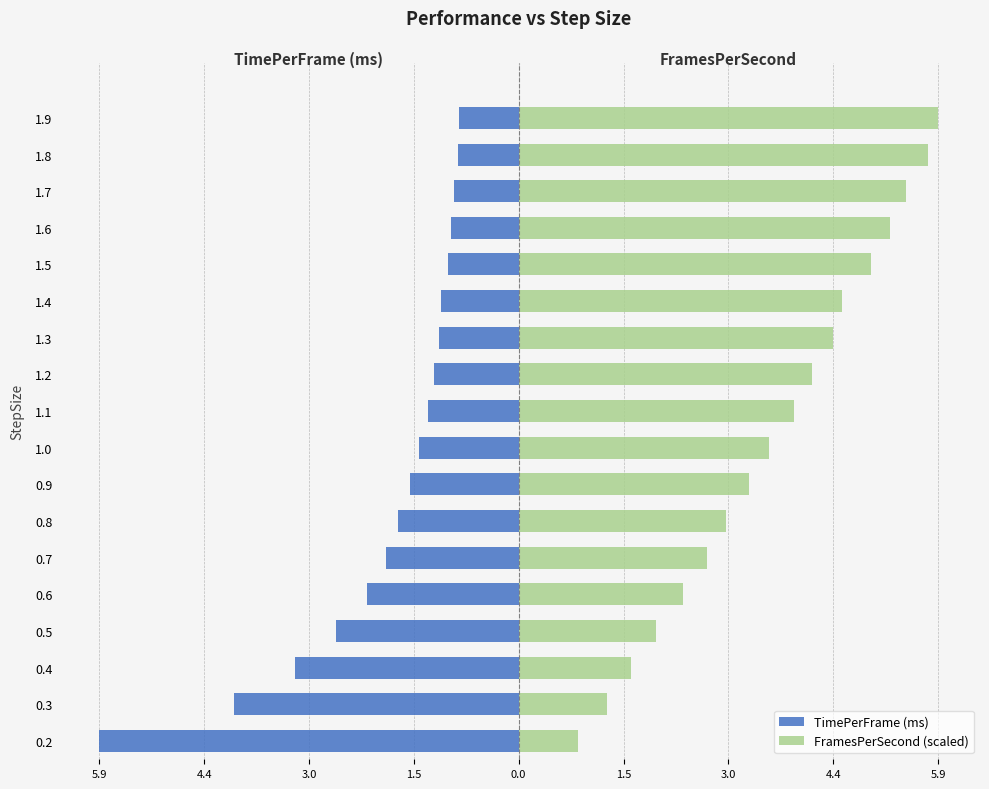

How many bars are there in total?

36